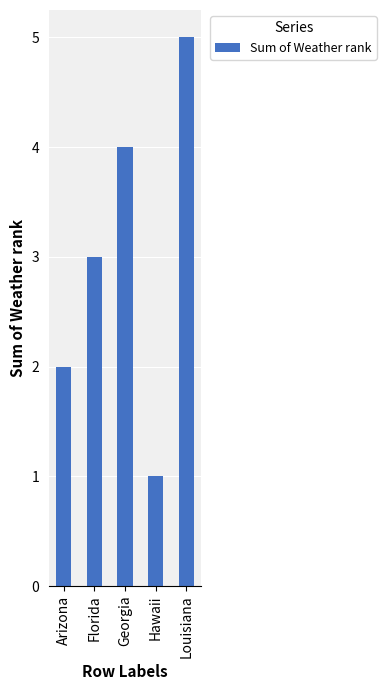

Rank the categories by value from lowest to highest.

Hawaii, Arizona, Florida, Georgia, Louisiana